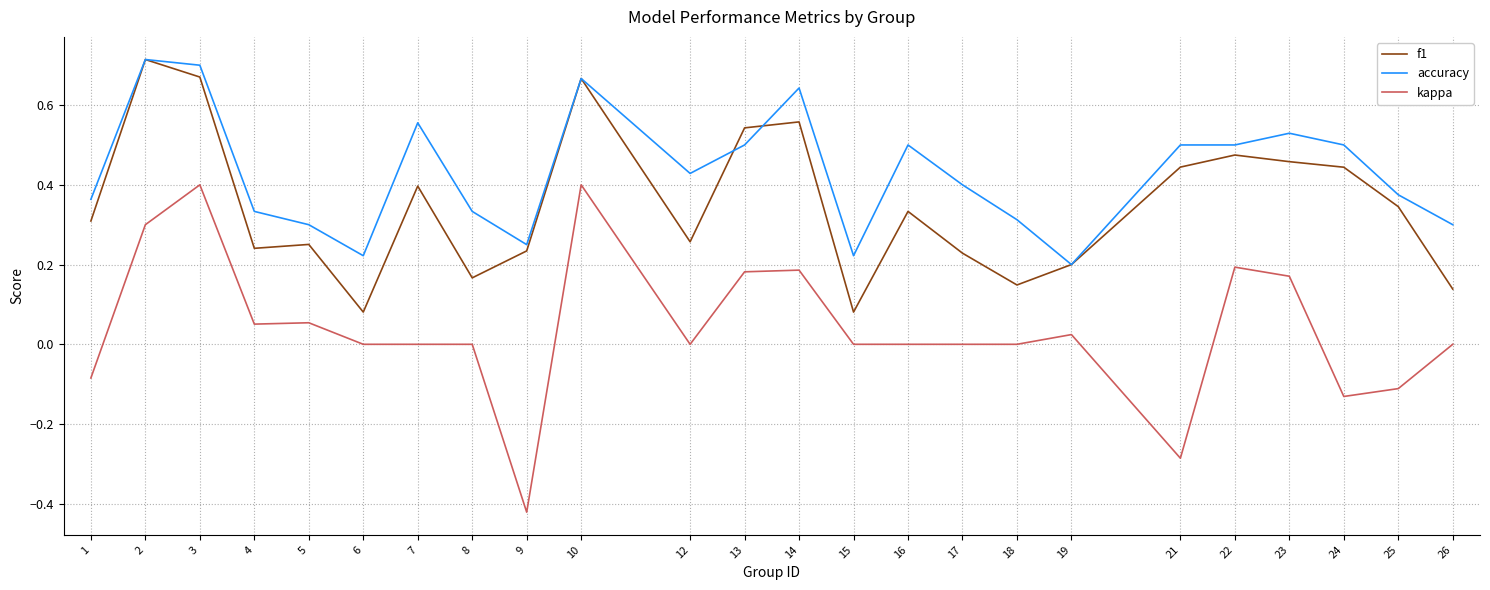

Rank the series at 7 from highest to lowest value.

accuracy, f1, kappa